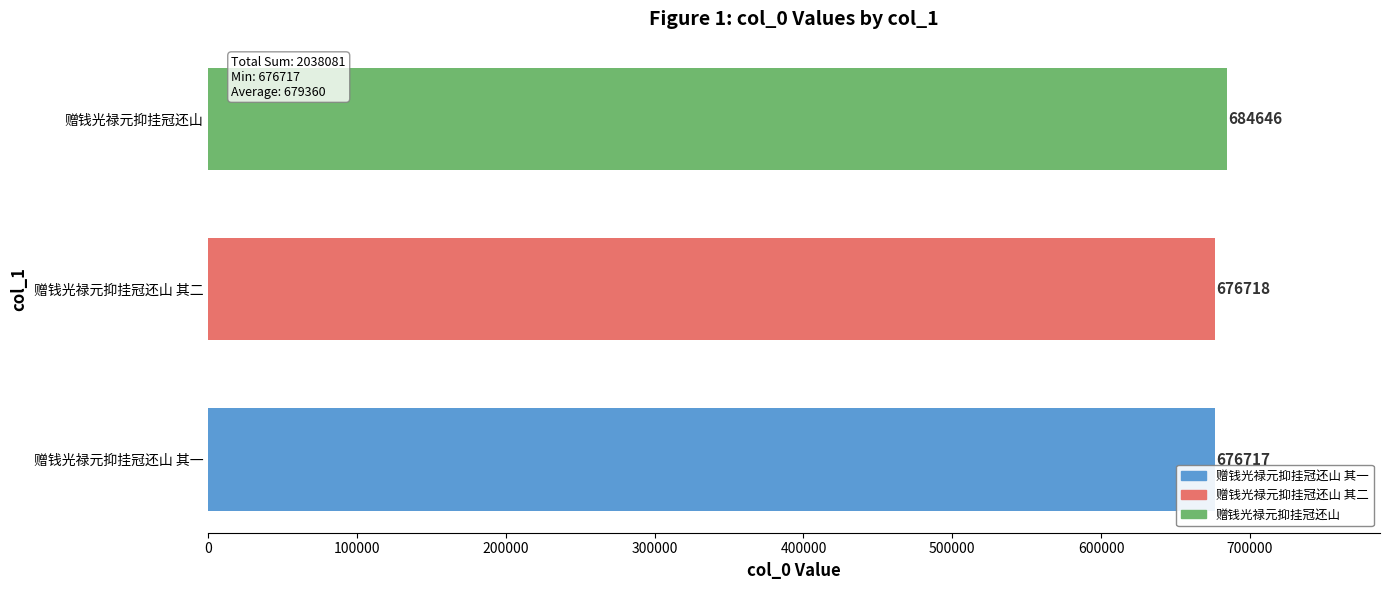

List the labels in order of value, smallest first.

赠钱光禄元抑挂冠还山 其一, 赠钱光禄元抑挂冠还山 其二, 赠钱光禄元抑挂冠还山